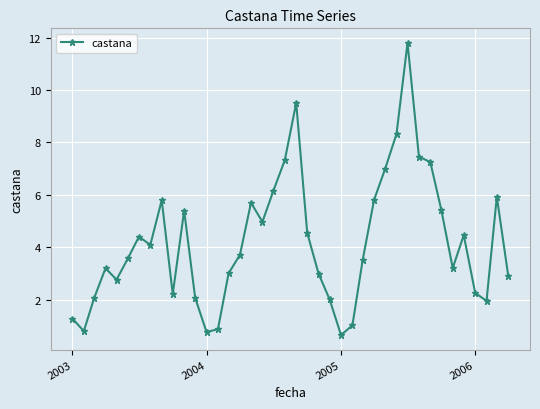

What is the average value?

4.2